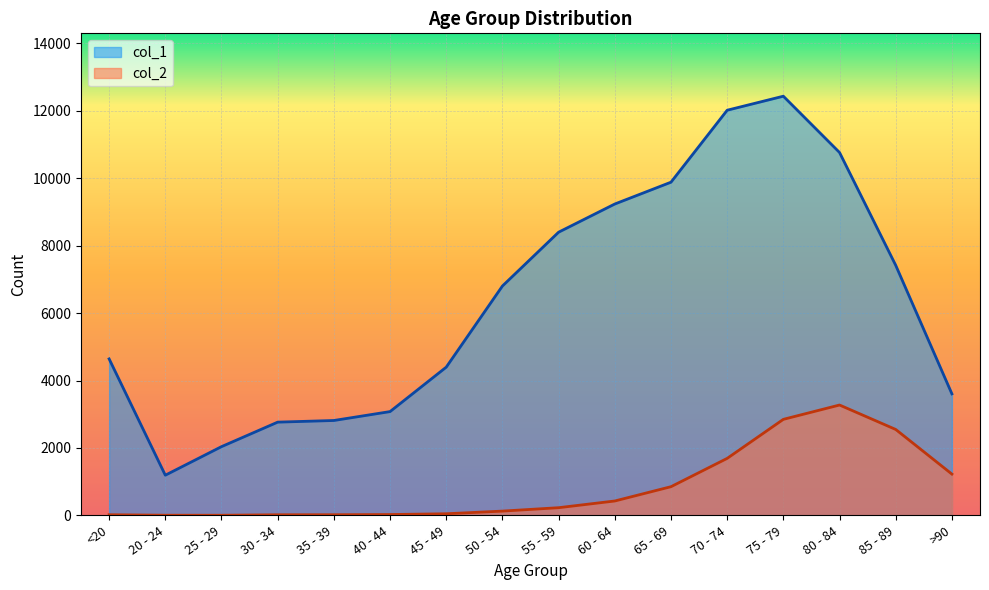

What is the sum of all col_2 values?

13343